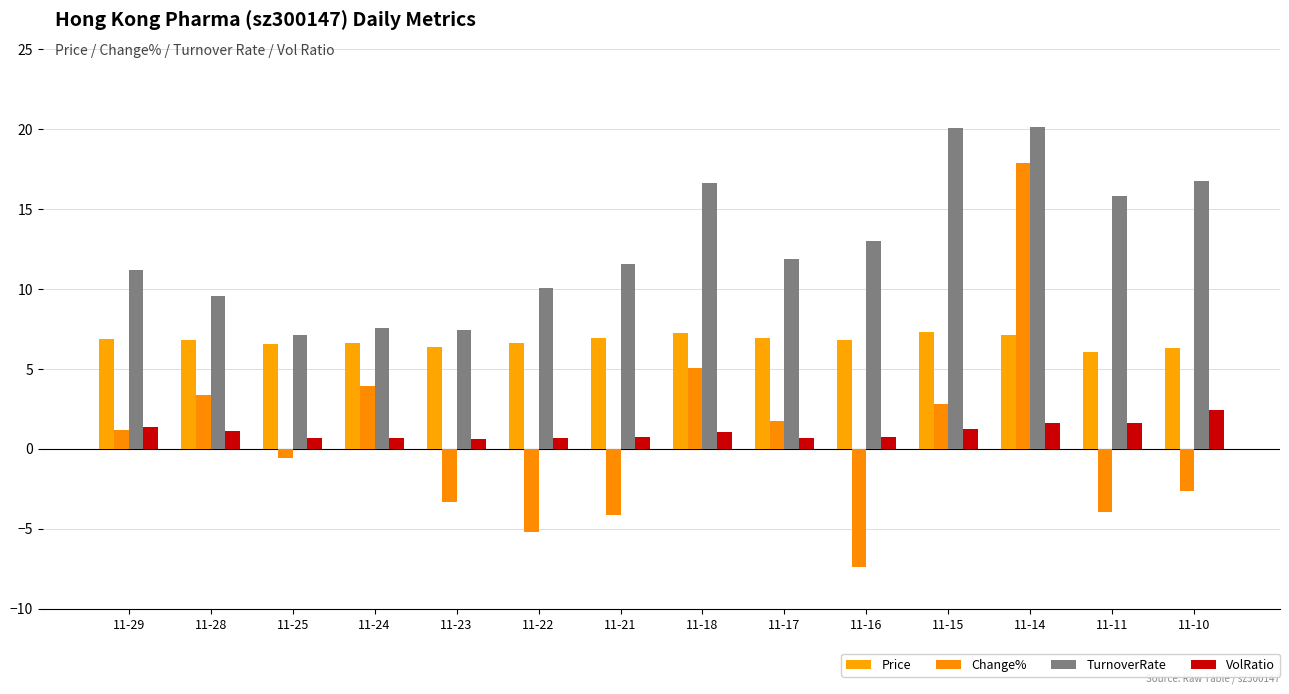

What is the approximate value of TurnoverRate at 11-28?

9.5